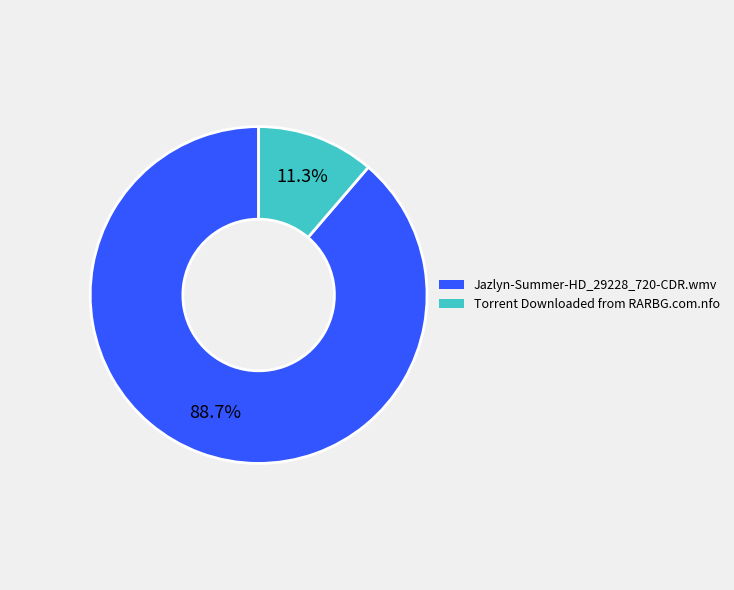

What is the largest slice in the pie chart?

Jazlyn-Summer-HD_29228_720-CDR.wmv